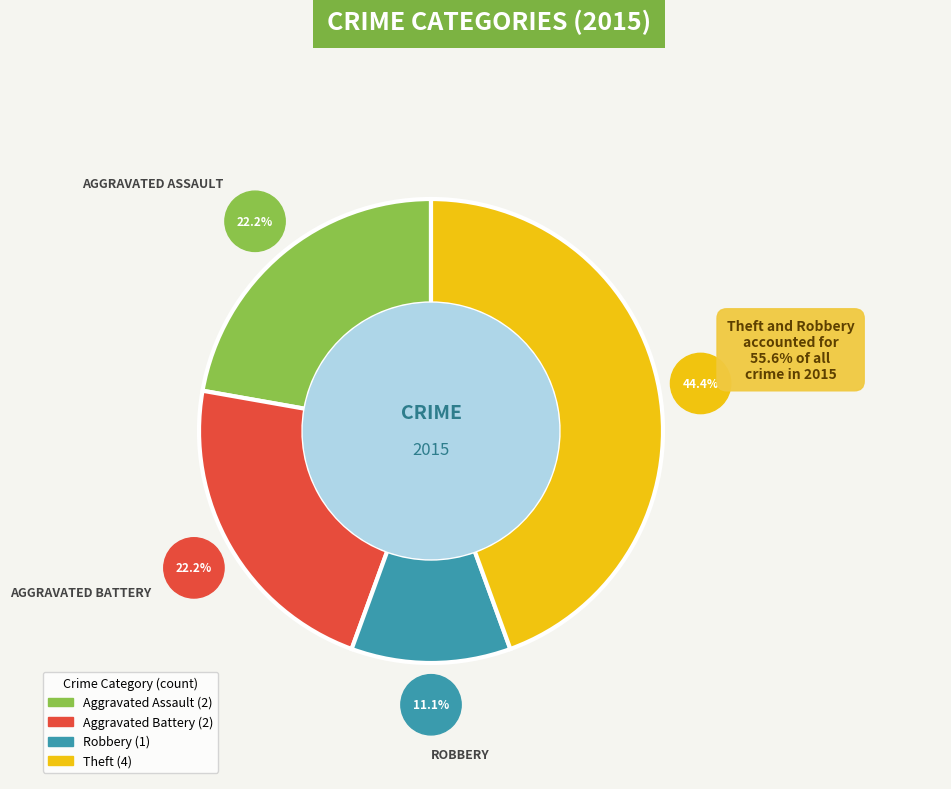

Approximately how many times larger is the value at Total compared to Robbery?

9.0